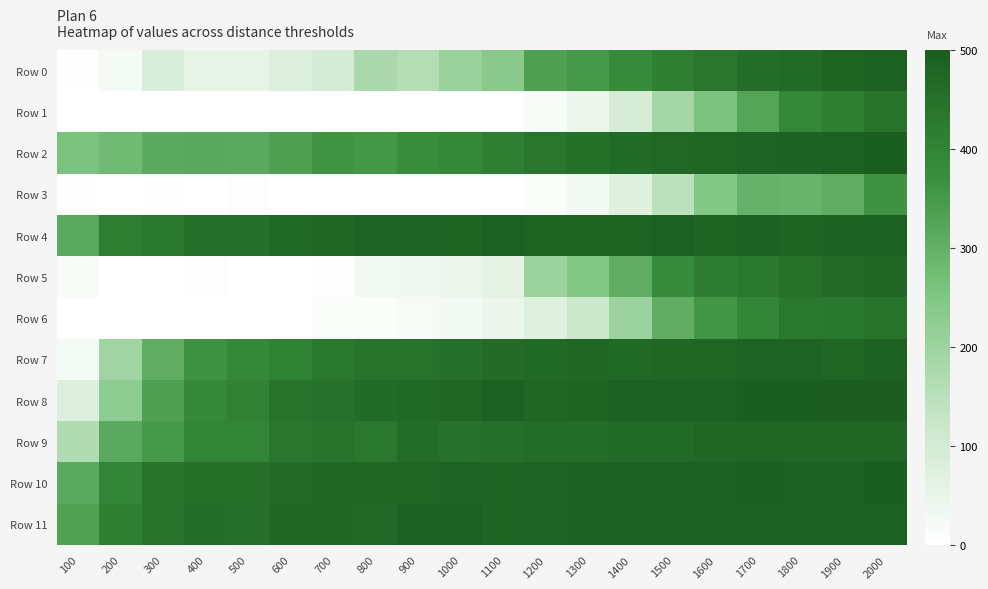

At which category is the sum across all series the highest?

2000